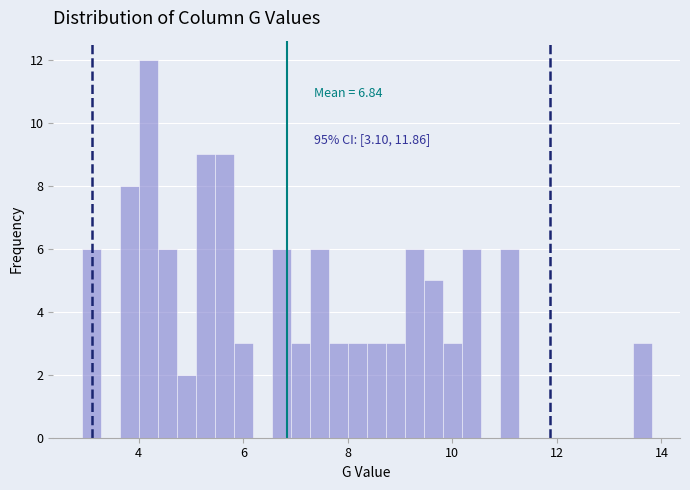

Around what value on the x-axis is the tallest bar? Give the approximate position of its centre, as read against the axis.

4.2